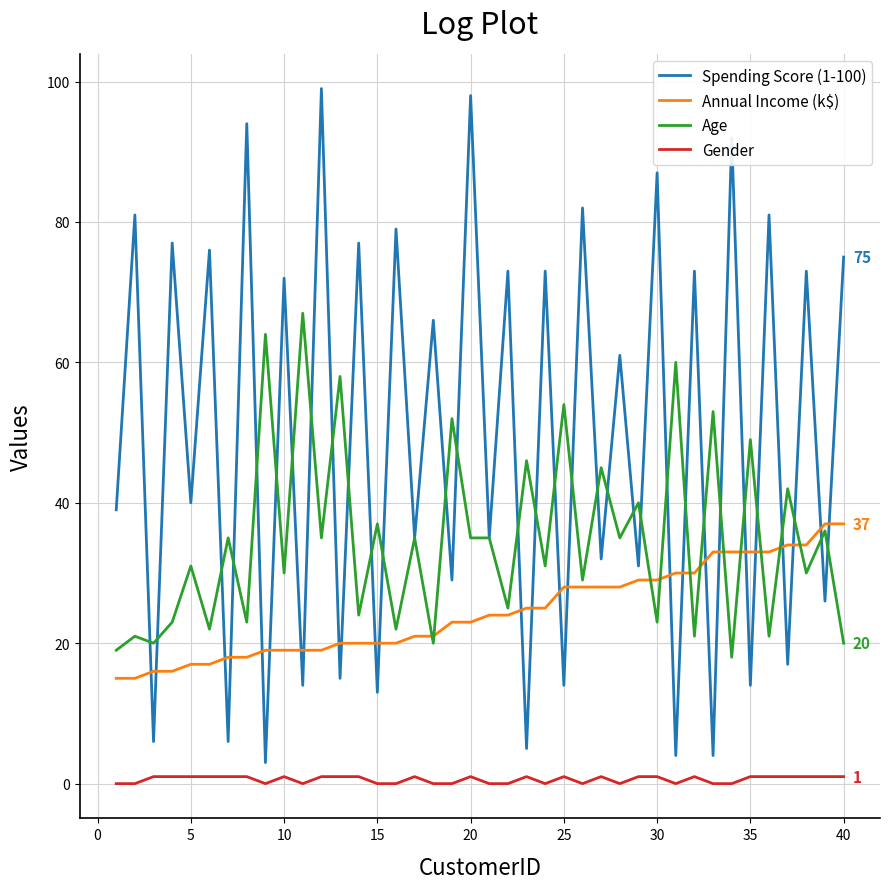

What is the greatest value displayed?

99